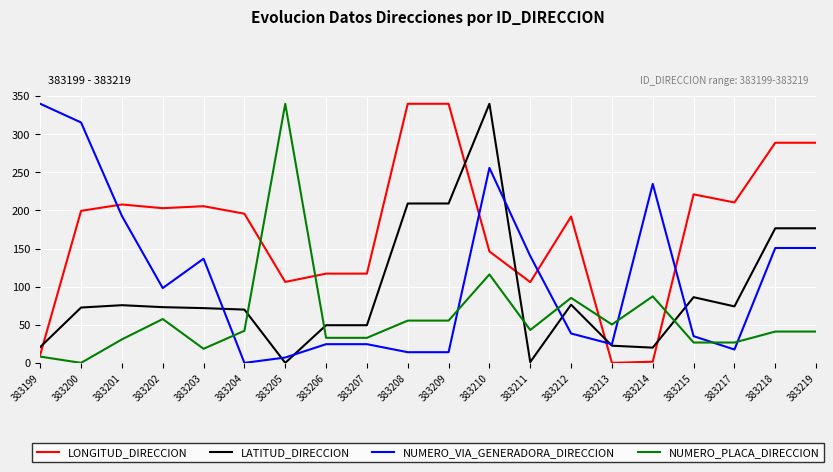

How many intersections are there between LATITUD_DIRECCION and LONGITUD_DIRECCION?

5